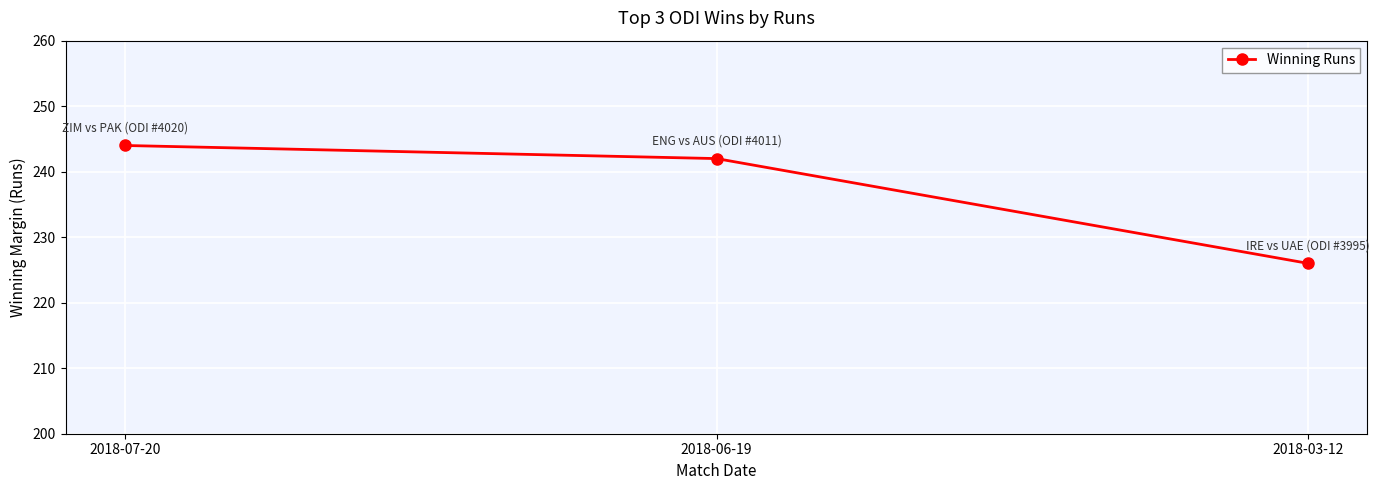

Reading left to right, list all the values displayed in this chart.

2018-07-20=244	2018-06-19=242	2018-03-12=226